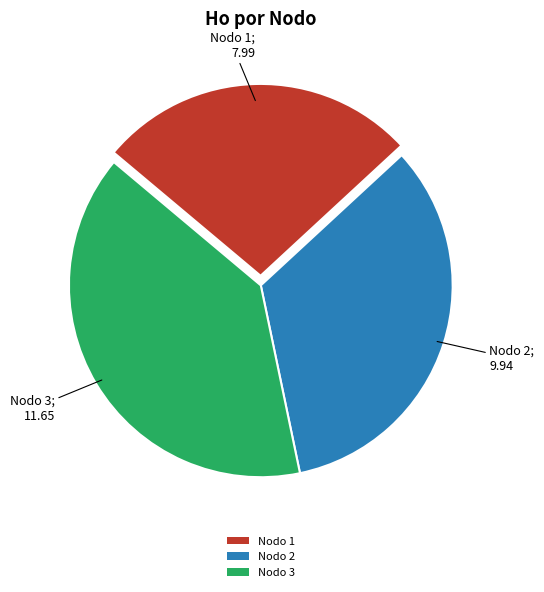

True or false: Nodo 1 accounts for 27% of the total.

True